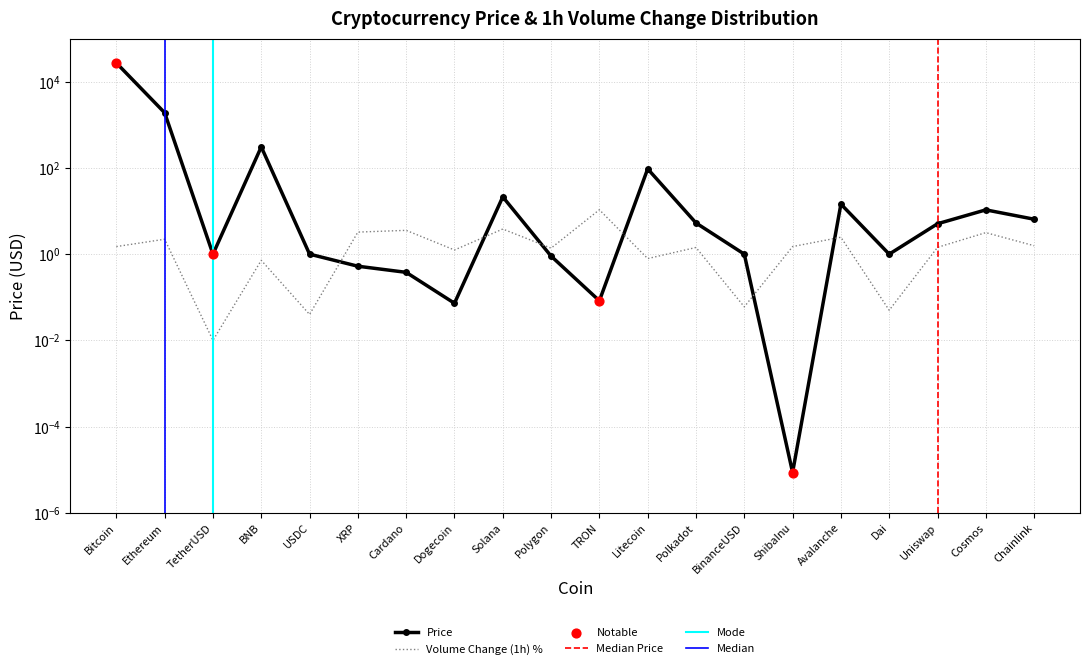

Which series contains the highest Y value?

Price